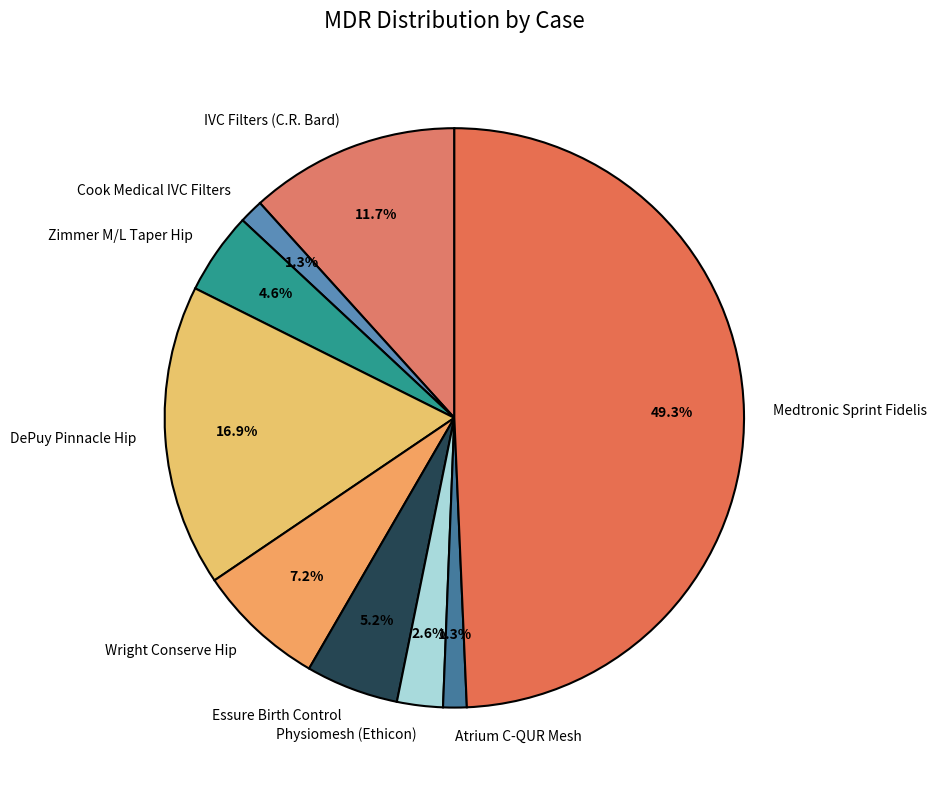

How many segments does this pie chart have?

9